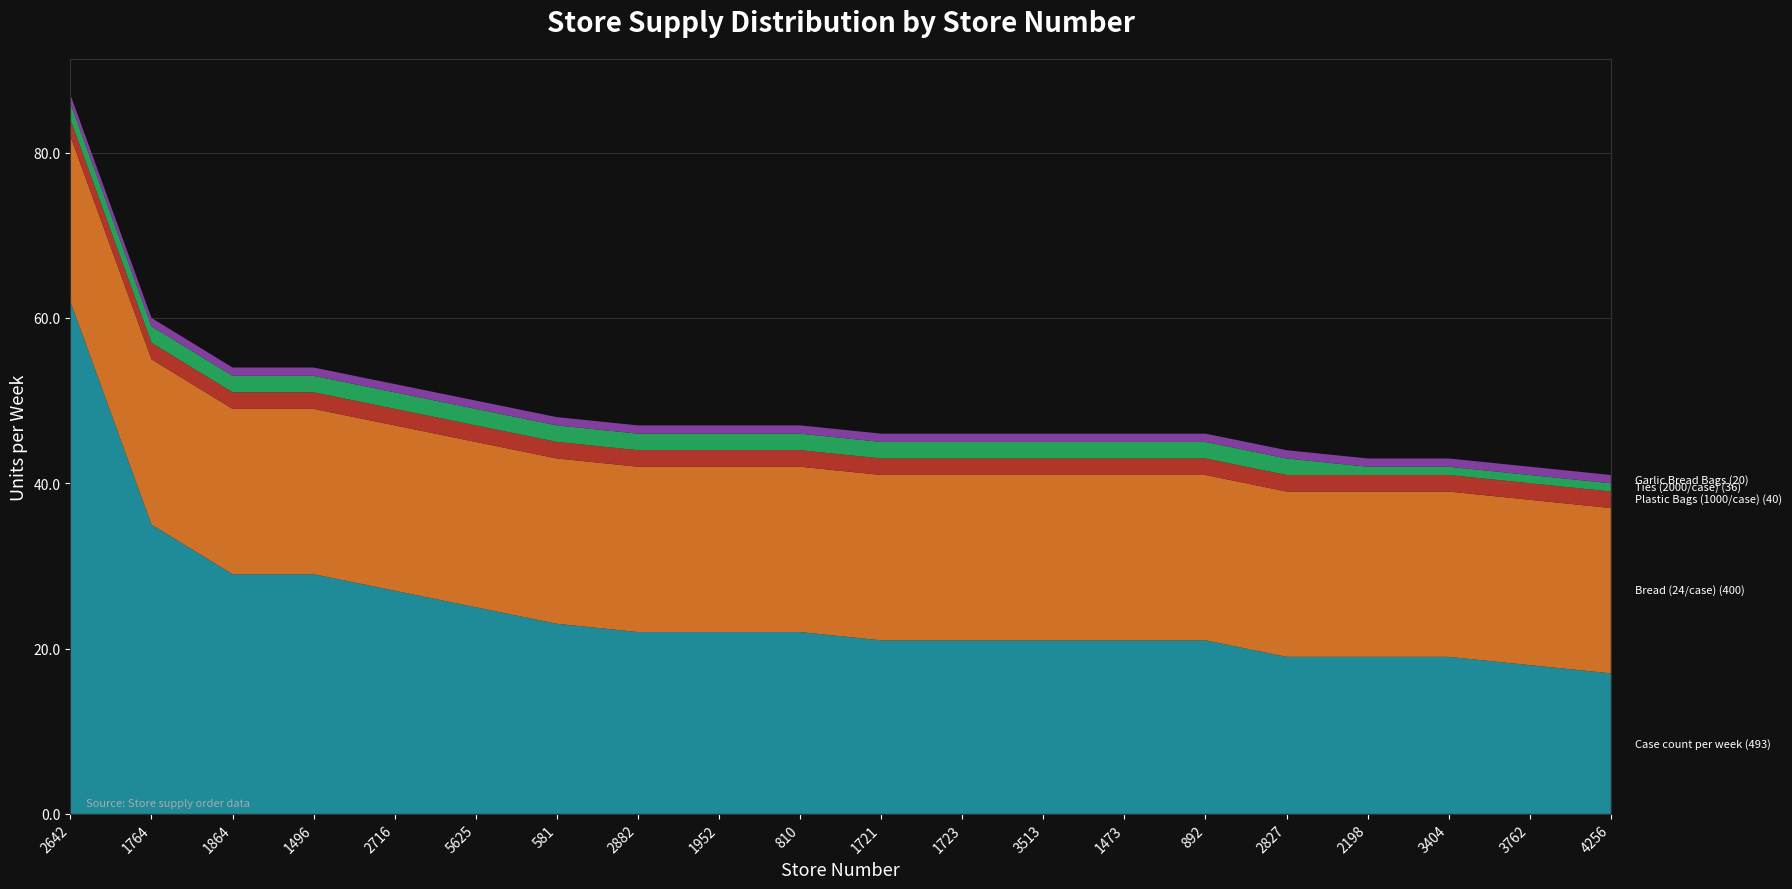

Reading left to right, transcribe all the data shown in this chart.

Case count per week: 2642=62	1764=35	1864=29	1496=29	2716=27	5625=25	581=23	2882=22	1952=22	810=22	1721=21	1723=21	3513=21	1473=21	892=21	2827=19	2198=19	3404=19	3762=18	4256=17
Bread (24/case): 2642=20	1764=20	1864=20	1496=20	2716=20	5625=20	581=20	2882=20	1952=20	810=20	1721=20	1723=20	3513=20	1473=20	892=20	2827=20	2198=20	3404=20	3762=20	4256=20
Plastic Bags (1000/case): 2642=2	1764=2	1864=2	1496=2	2716=2	5625=2	581=2	2882=2	1952=2	810=2	1721=2	1723=2	3513=2	1473=2	892=2	2827=2	2198=2	3404=2	3762=2	4256=2
Ties (2000/case): 2642=2	1764=2	1864=2	1496=2	2716=2	5625=2	581=2	2882=2	1952=2	810=2	1721=2	1723=2	3513=2	1473=2	892=2	2827=2	2198=1	3404=1	3762=1	4256=1
Garlic Bread Bags: 2642=1	1764=1	1864=1	1496=1	2716=1	5625=1	581=1	2882=1	1952=1	810=1	1721=1	1723=1	3513=1	1473=1	892=1	2827=1	2198=1	3404=1	3762=1	4256=1